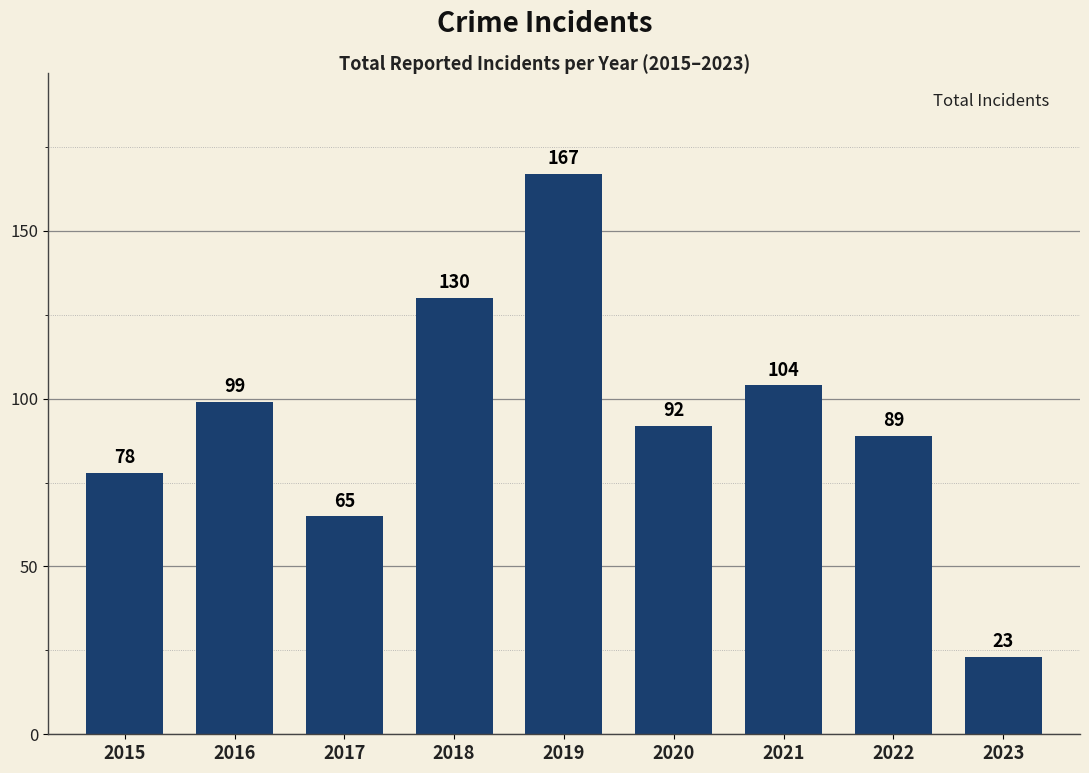

At which label is the value closest to 95?

2020